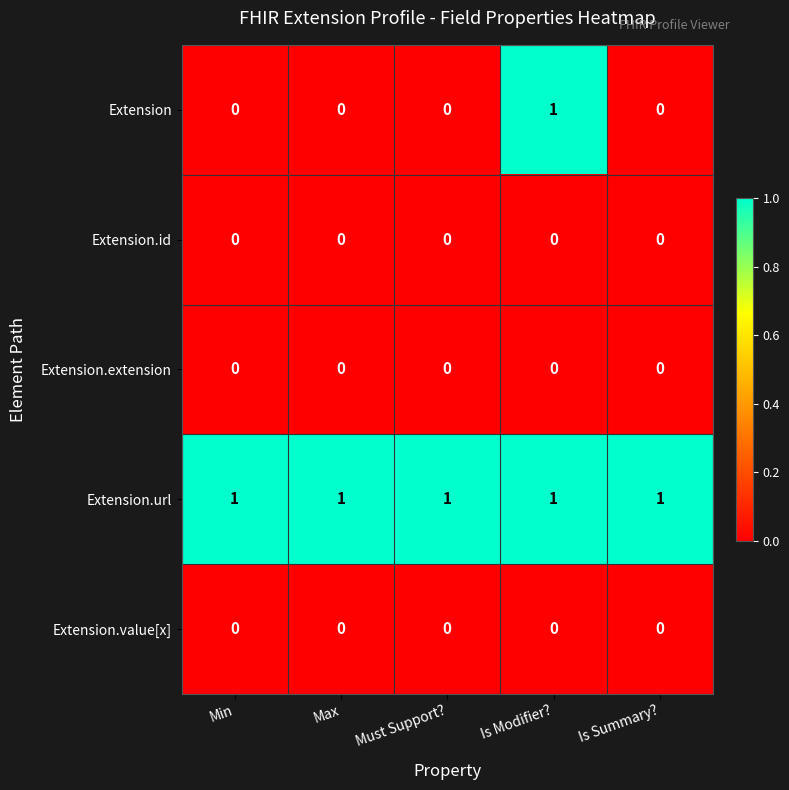

Which series has the widest spread of values?

Extension